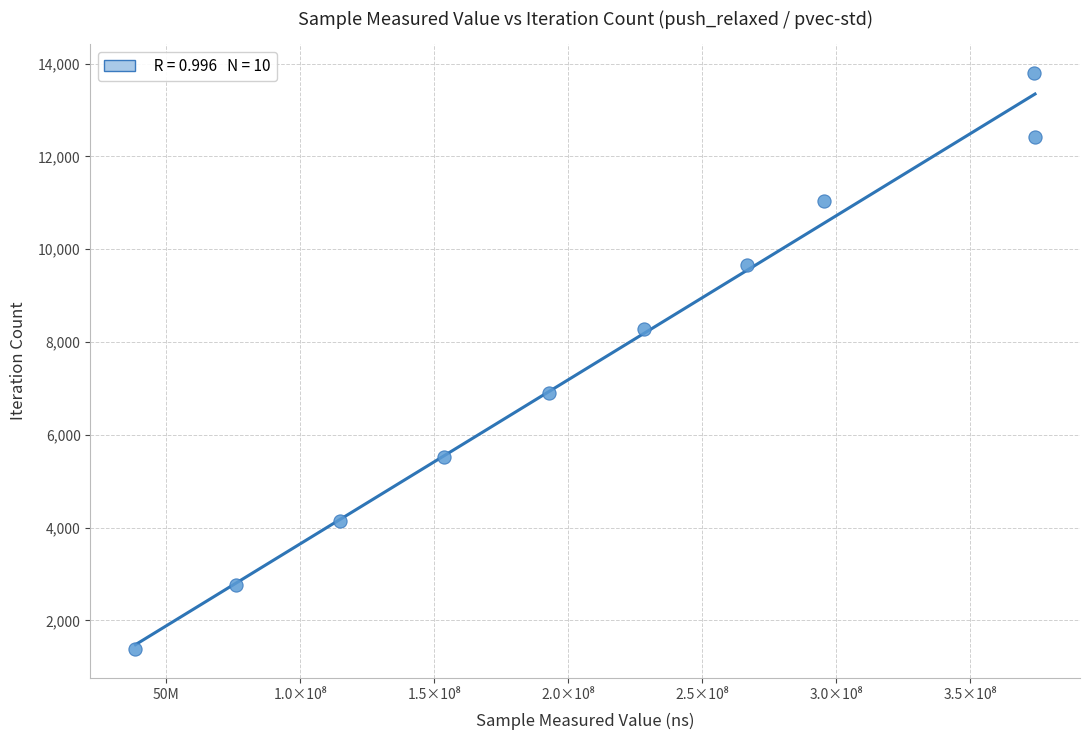

What is the average Y value?

7590